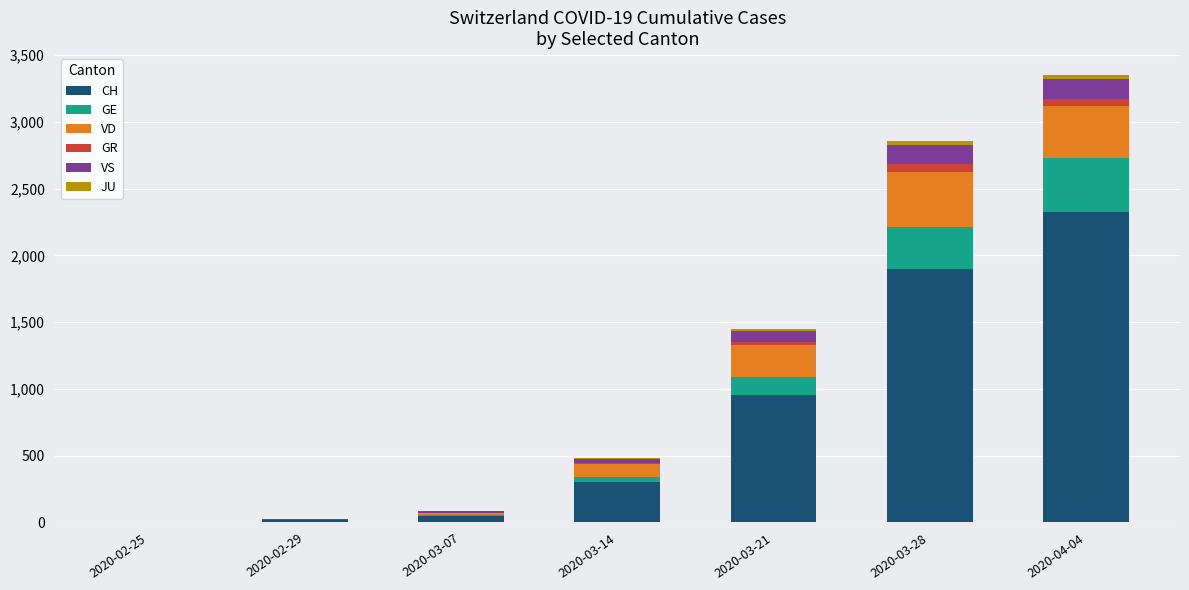

At which label is CH closest to 1163?

2020-03-21